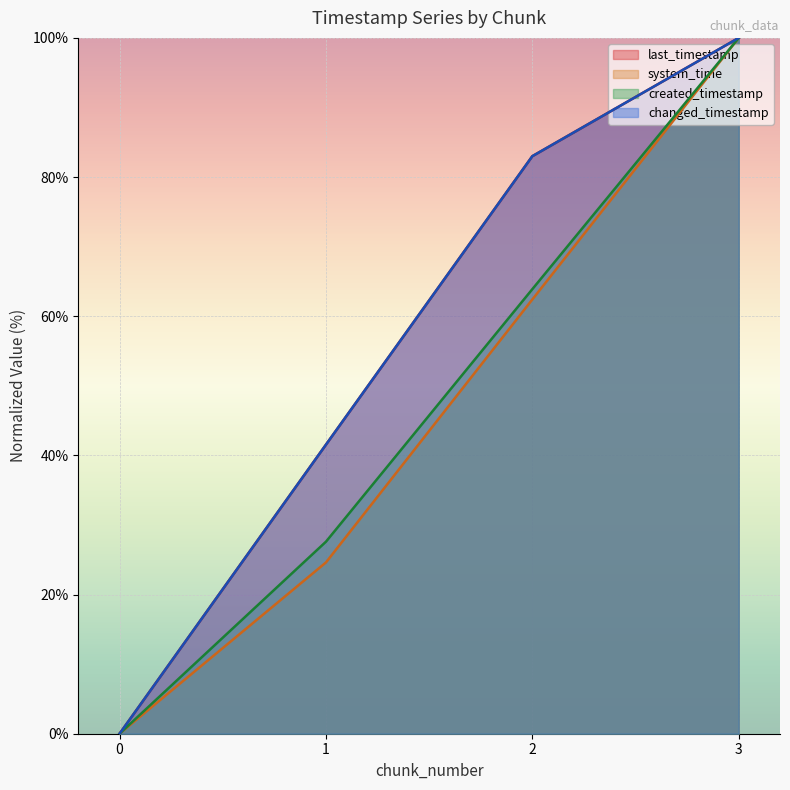

True or false: last_timestamp has a value of 29.5 at 3.

False